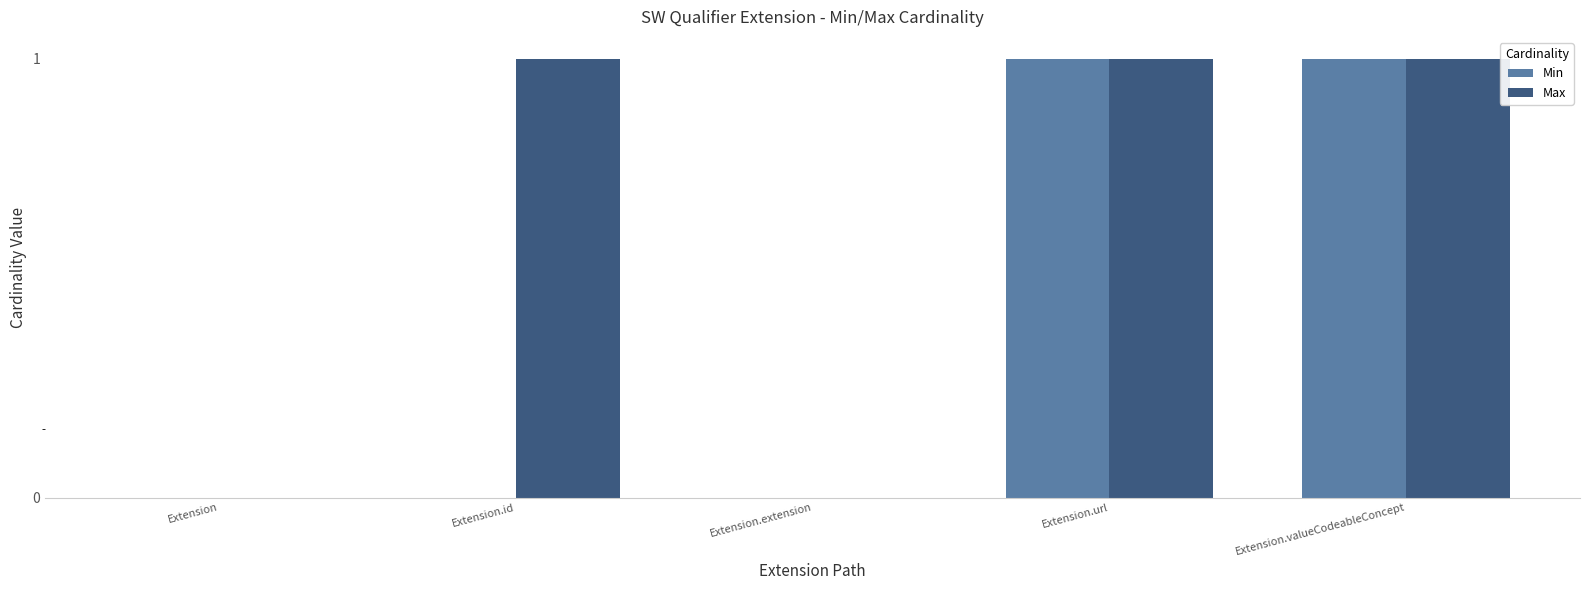

What is the sum of the Min values at Extension and Extension.valueCodeableConcept?

1